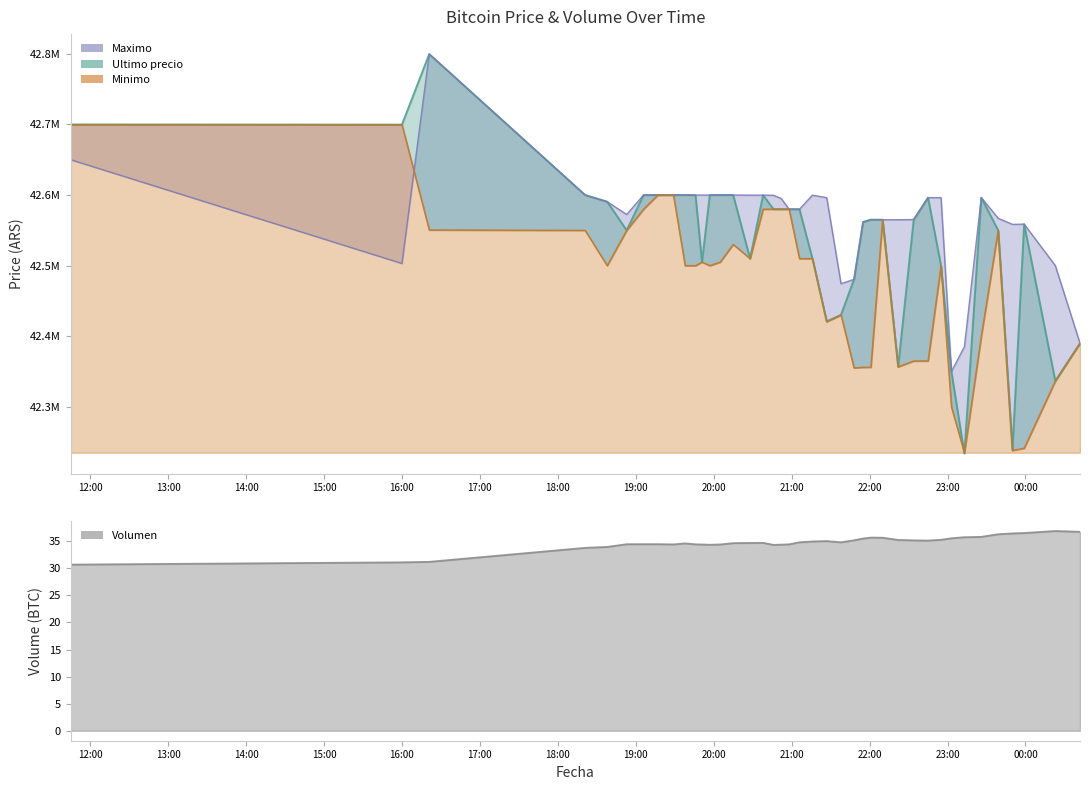

What is the difference between the maximum and minimum values in the Minimo series?

464808.0